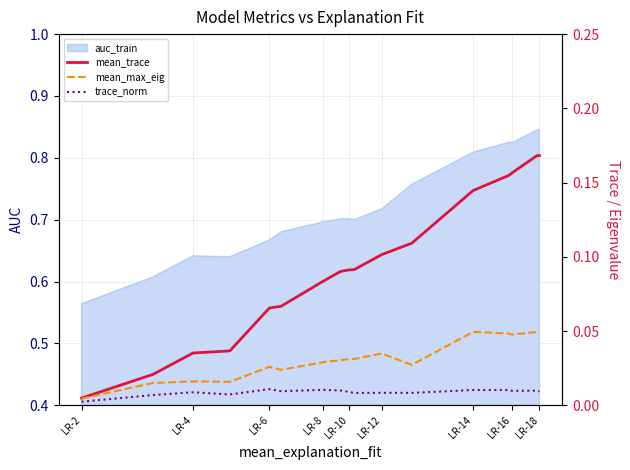

Which has a higher value, LR-10 or LR-2?

LR-10